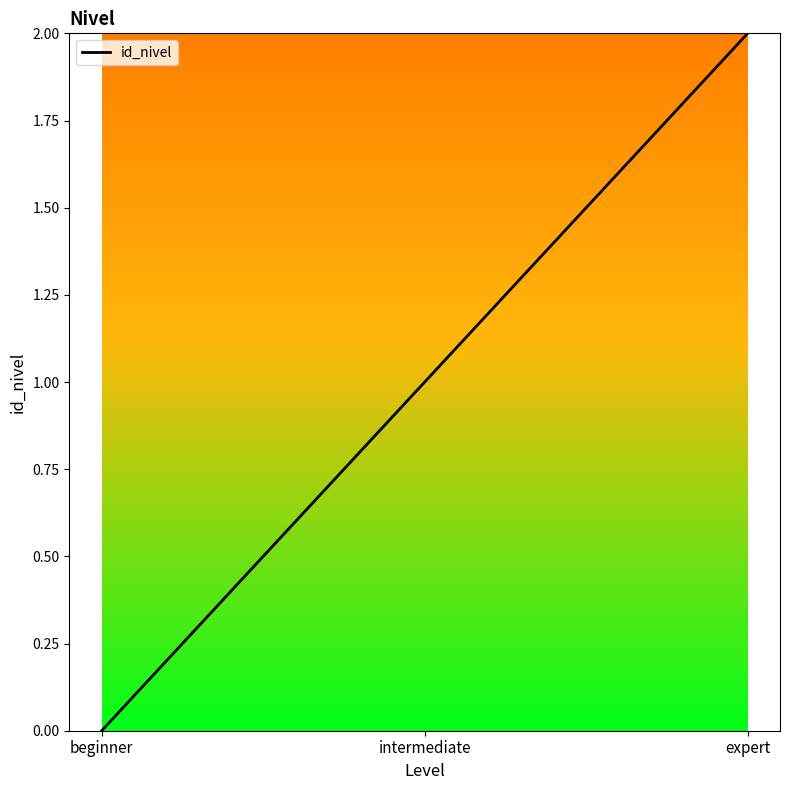

What is the difference between the values at expert and intermediate?

1